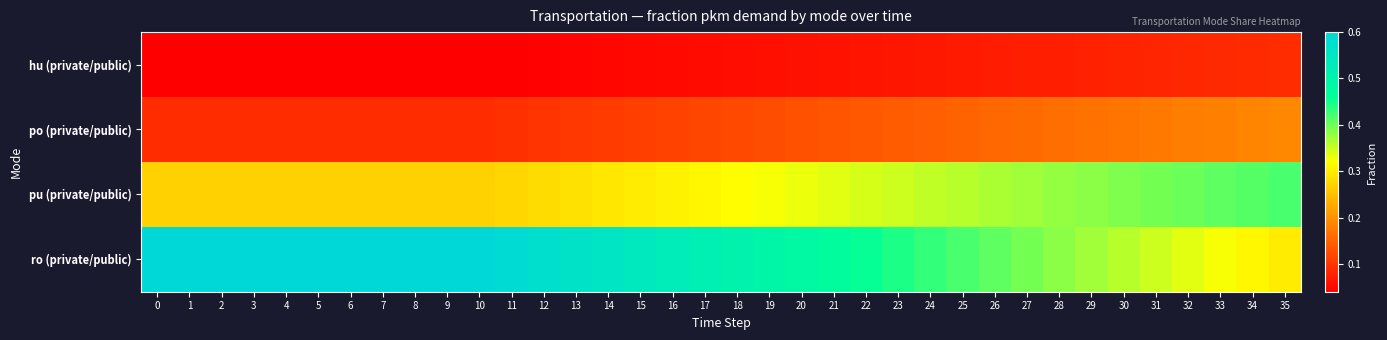

What is the total value across all series at 24?

1.0